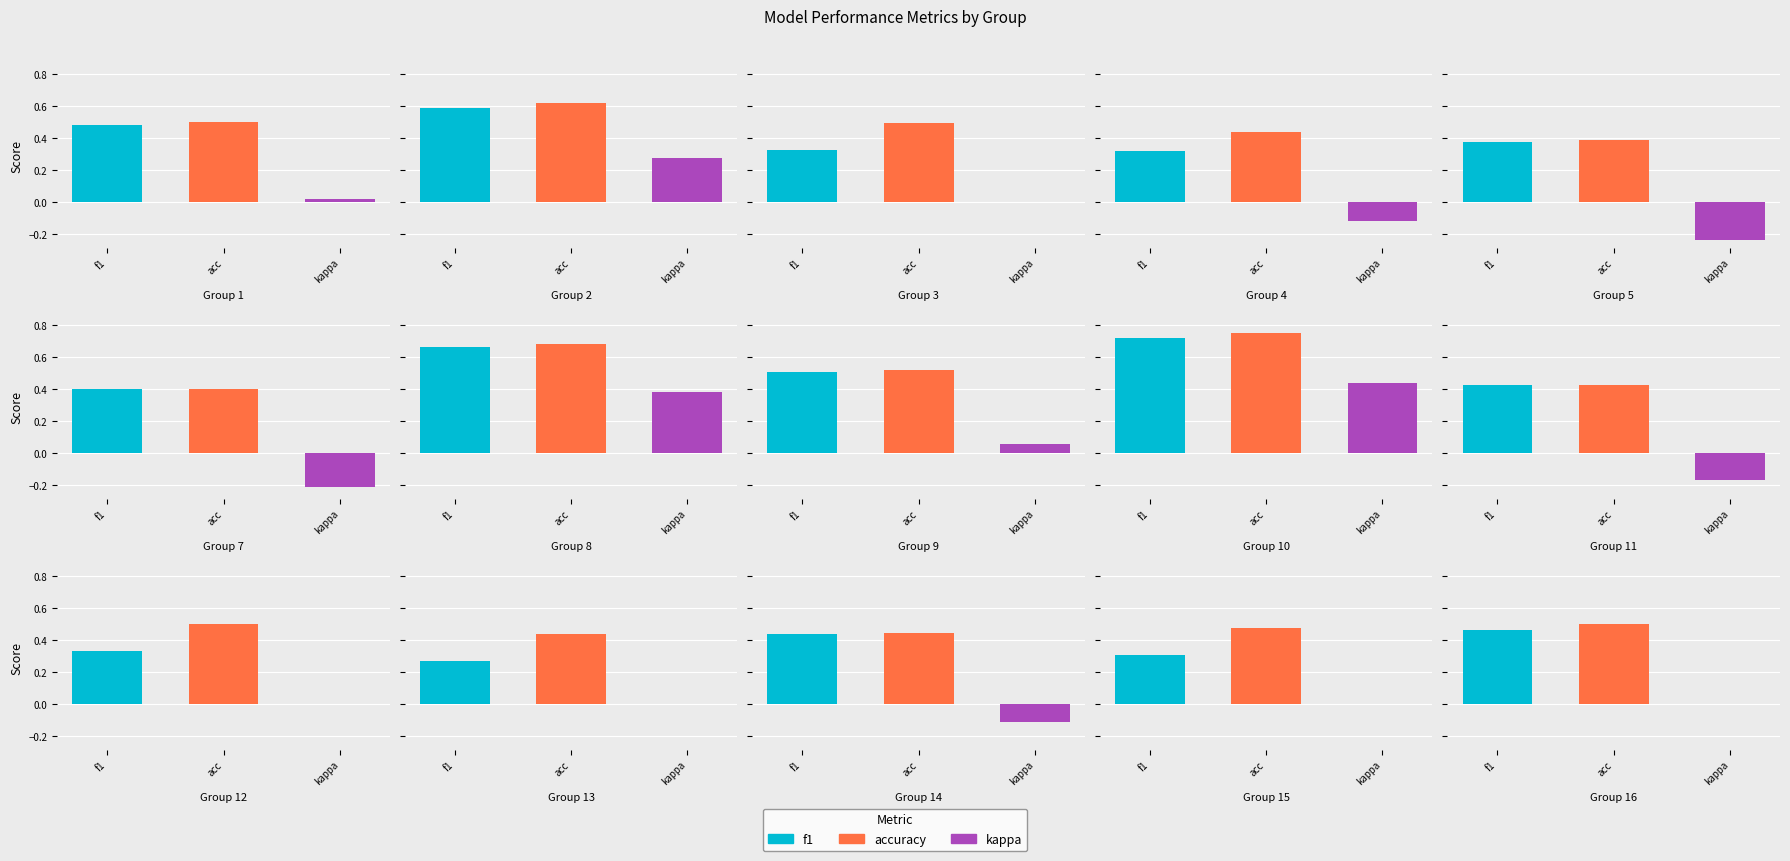

Which category has the lowest value across all series?

kappa